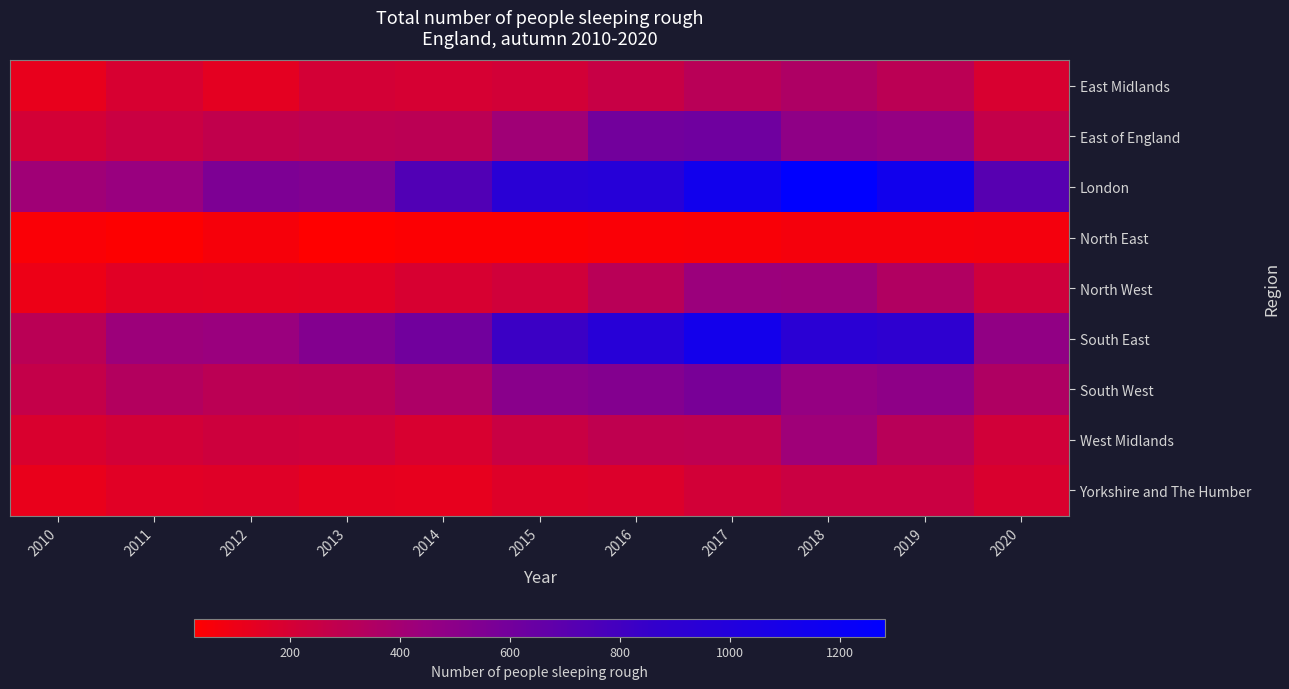

Reading left to right, extract all data points from this chart.

East Midlands: 2010=121	2011=188	2012=137	2013=206	2014=193	2015=208	2016=255	2017=313	2018=358	2019=305	2020=187
East of England: 2010=206	2011=242	2012=276	2013=296	2014=302	2015=418	2016=604	2017=615	2018=484	2019=458	2020=266
London: 2010=415	2011=446	2012=557	2013=543	2014=742	2015=940	2016=964	2017=1137	2018=1283	2019=1136	2020=714
North East: 2010=49	2011=32	2012=62	2013=25	2014=35	2015=38	2016=45	2017=51	2018=66	2019=67	2020=72
North West: 2010=100	2011=149	2012=147	2013=152	2014=189	2015=220	2016=313	2017=434	2018=428	2019=349	2020=226
South East: 2010=310	2011=430	2012=442	2013=532	2014=609	2015=827	2016=956	2017=1119	2018=934	2019=900	2020=474
South West: 2010=270	2011=337	2012=301	2013=308	2014=362	2015=509	2016=536	2017=580	2018=458	2019=490	2020=354
West Midlands: 2010=182	2011=207	2012=230	2013=223	2014=186	2015=249	2016=289	2017=295	2018=420	2019=319	2020=214
Yorkshire and The Humber: 2010=115	2011=150	2012=157	2013=129	2014=126	2015=160	2016=172	2017=207	2018=246	2019=242	2020=181